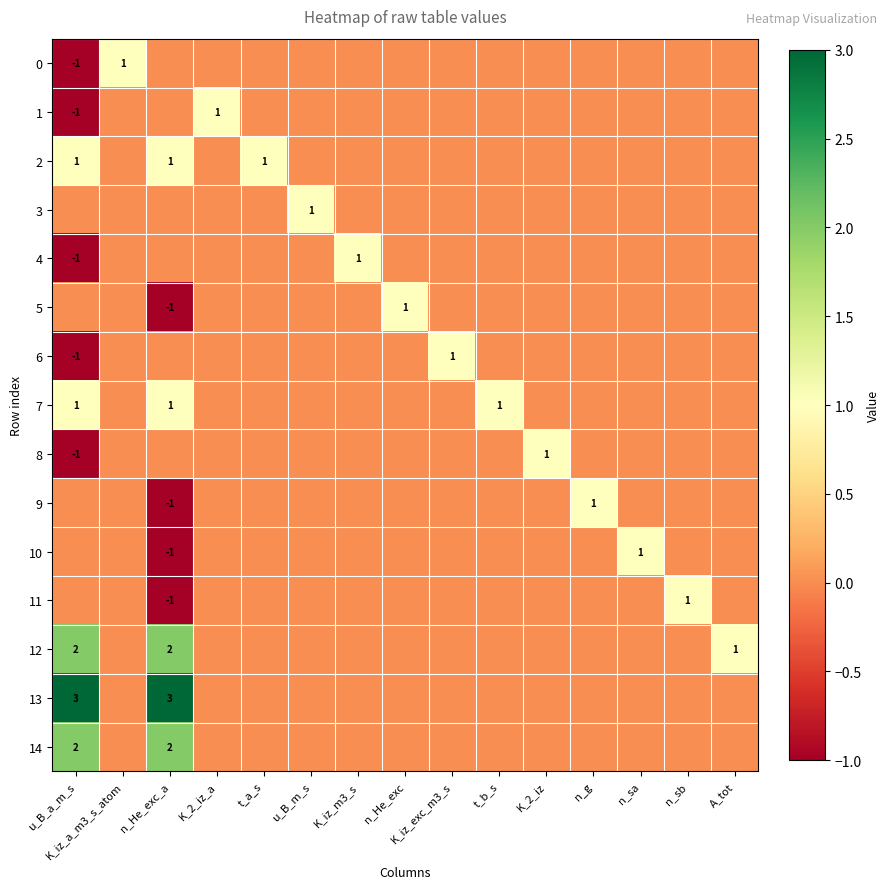

Which has a higher value, K_iz_a_m3_s_atom or A_tot?

K_iz_a_m3_s_atom